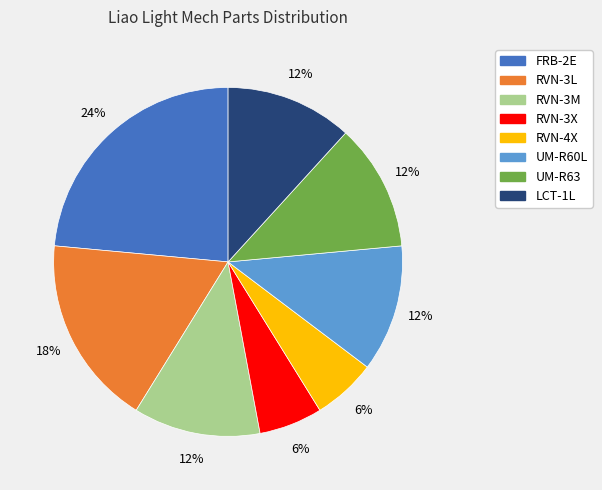

To the nearest percent, what is the average slice percentage?

12%